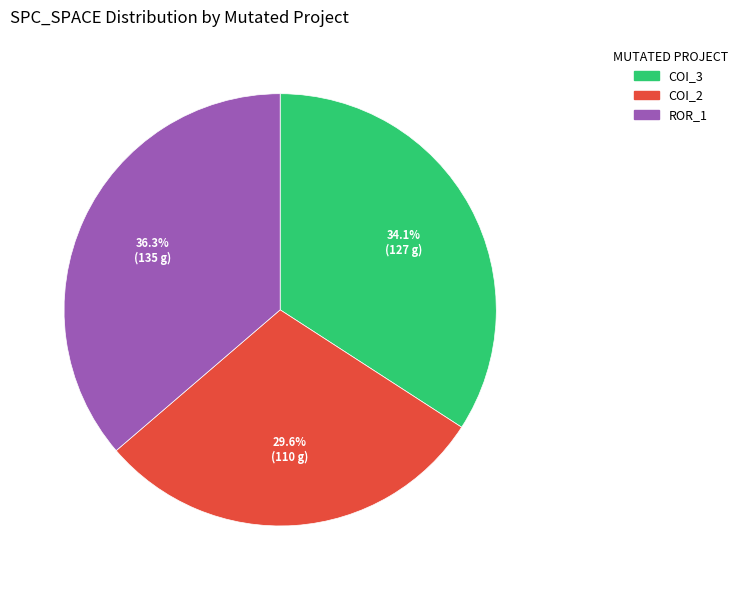

Does any single category account for the majority?

No